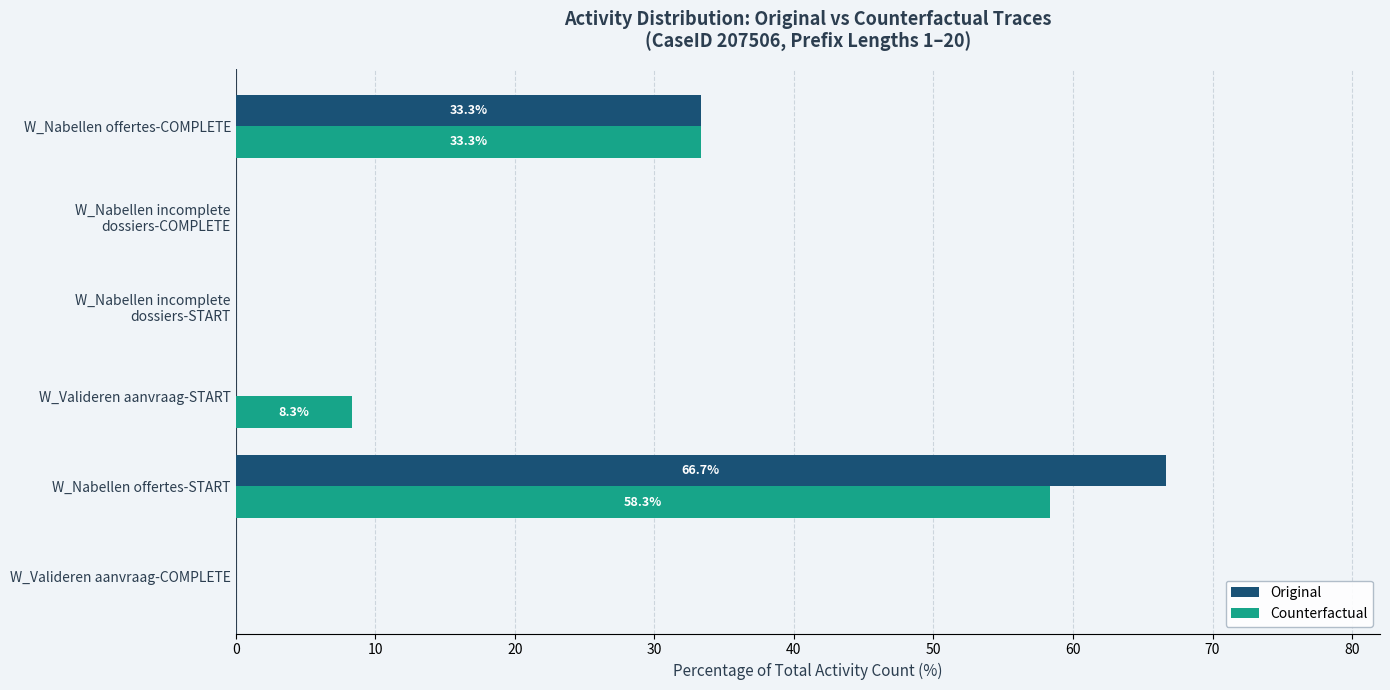

The Counterfactual series shows 30.5 at W_Nabellen offertes-START. True or false?

False